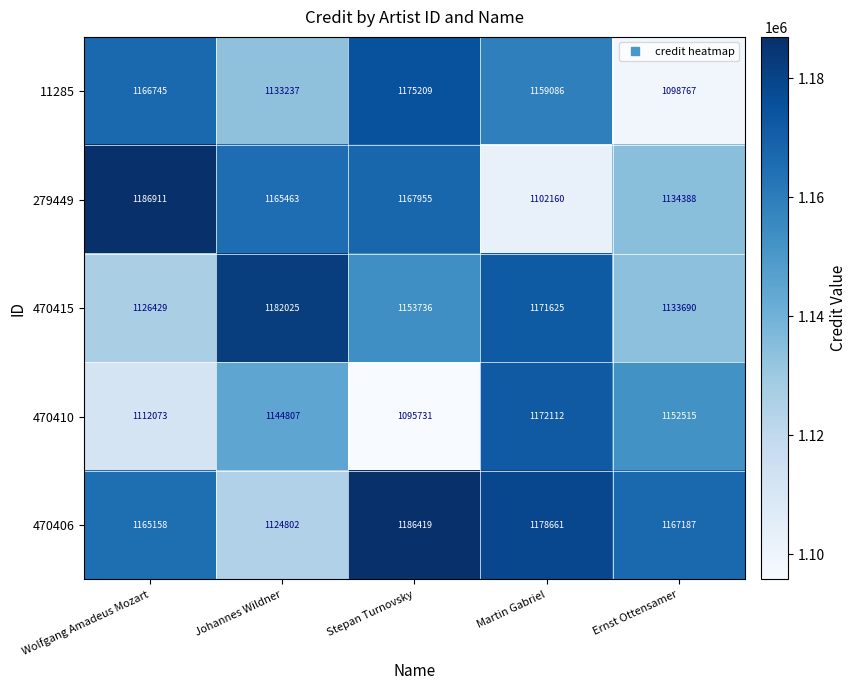

At how many categories does at least one series exceed 1131142?

5